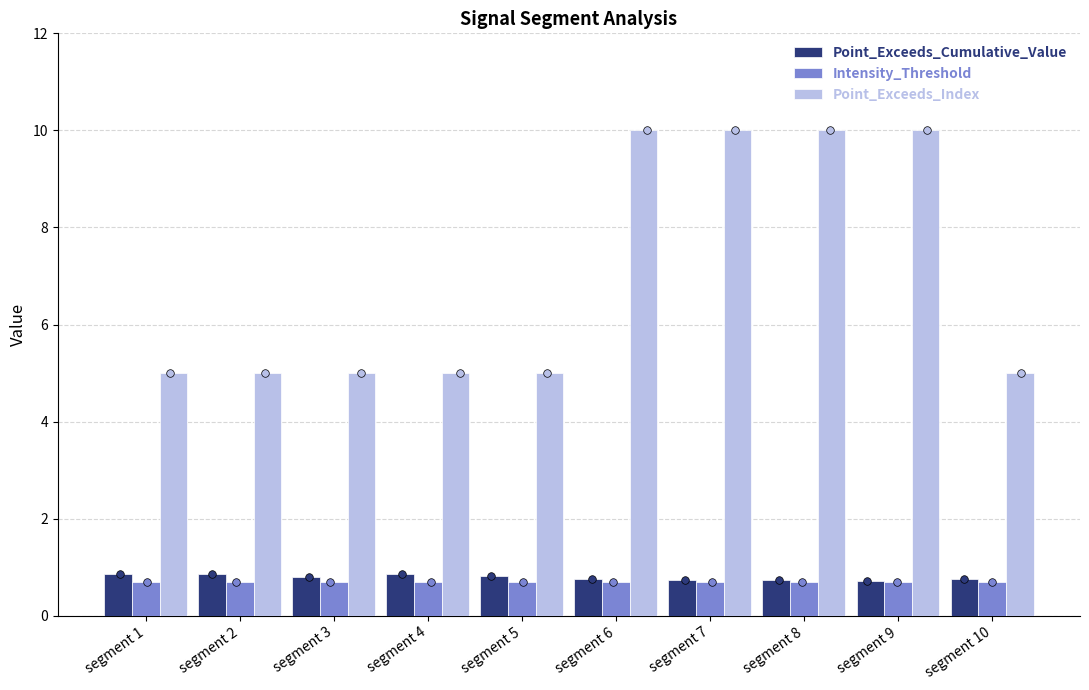

Which series reaches the minimum Y coordinate?

Intensity_Threshold